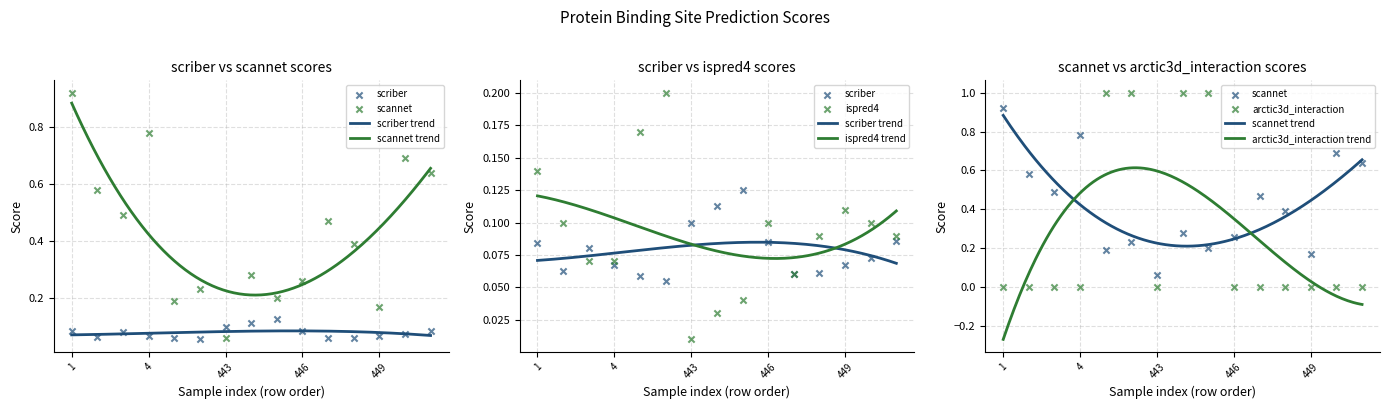

Which series reaches the minimum Y coordinate?

arctic3d_interaction